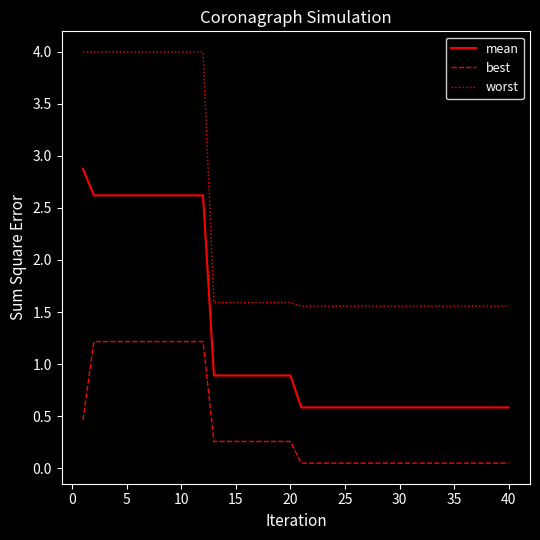

What is the highest value of the mean series?

2.9